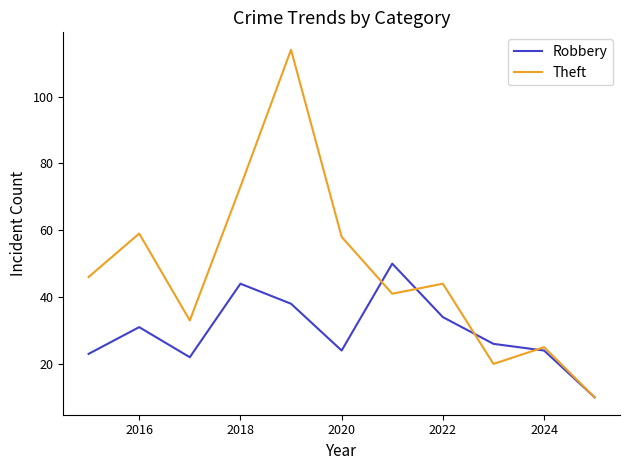

What is the maximum value for Robbery?

50